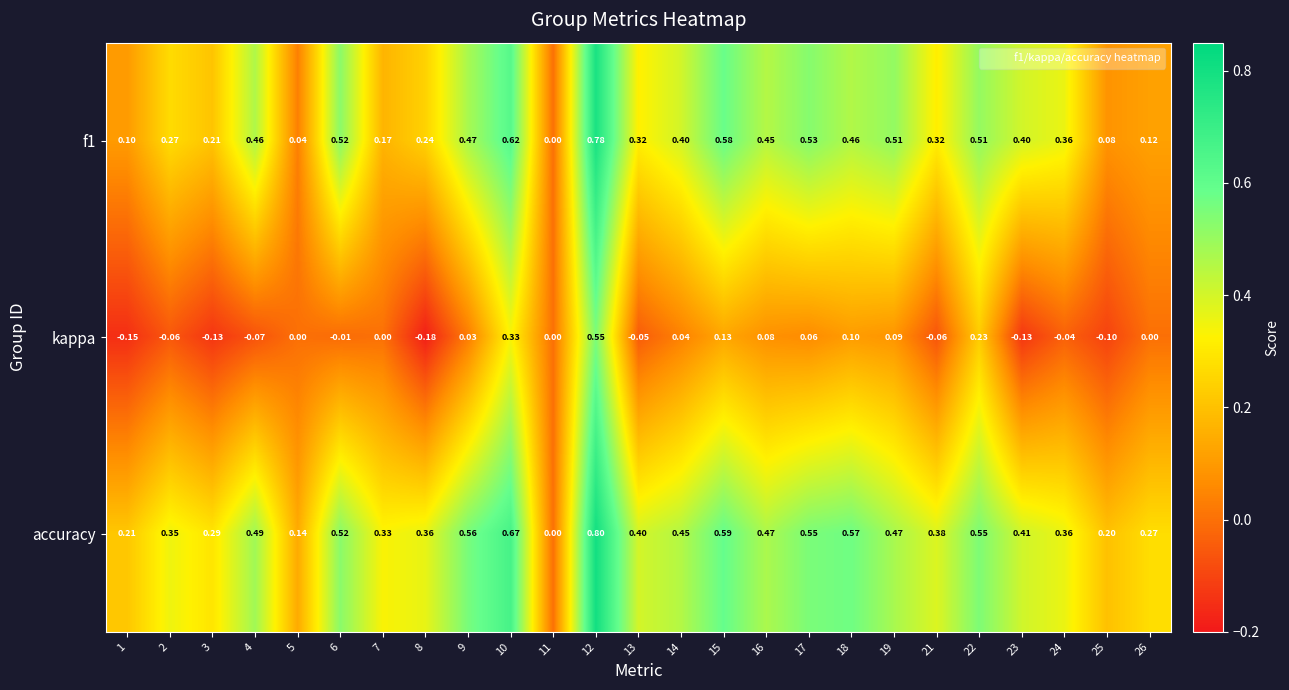

Which series has the largest total across all categories?

accuracy